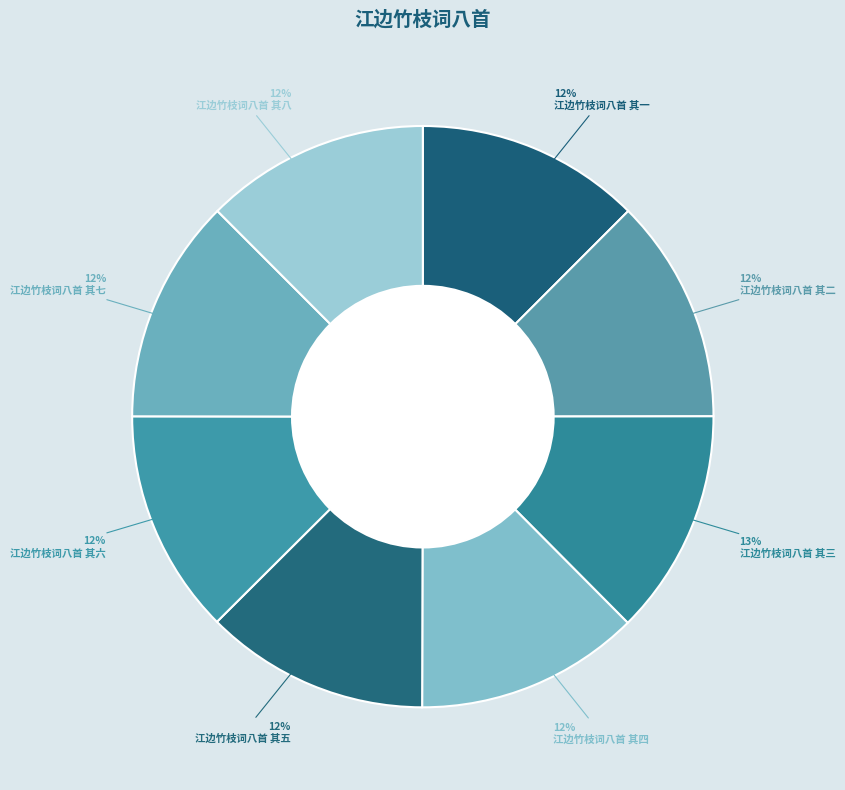

What percentage is NOT represented by 江边竹枝词八首 其二?

87.5%